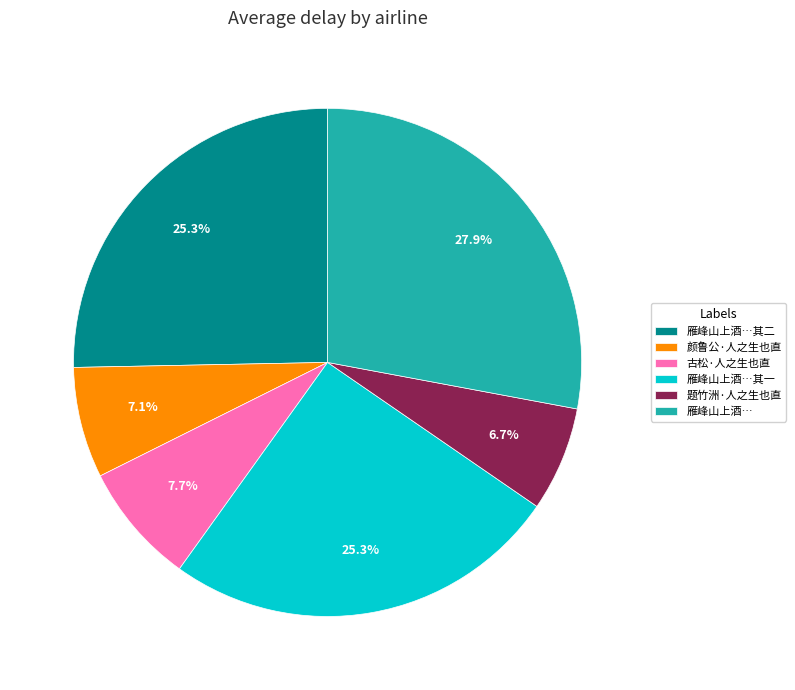

What portion of the pie excludes 古松·人之生也直?

92.3%